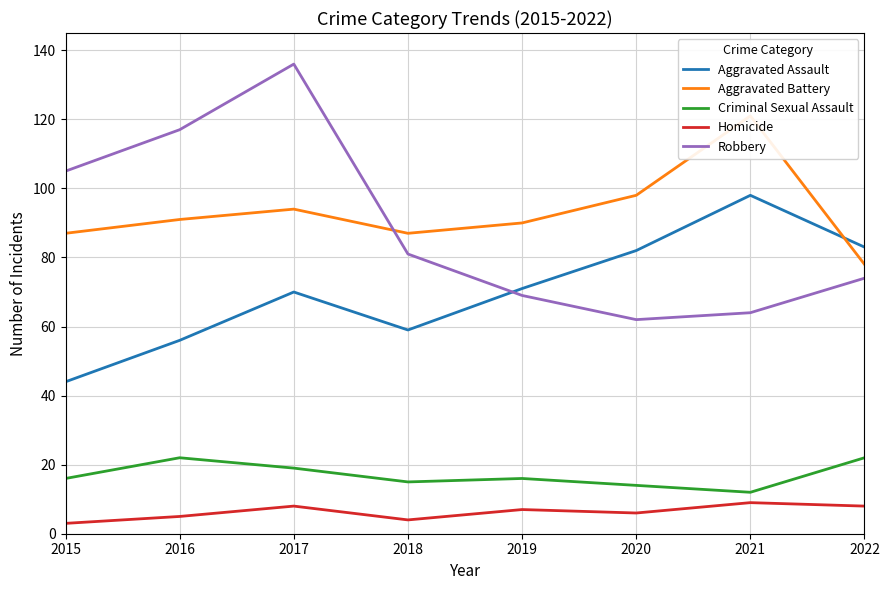

What is the average value of the Criminal Sexual Assault series?

17